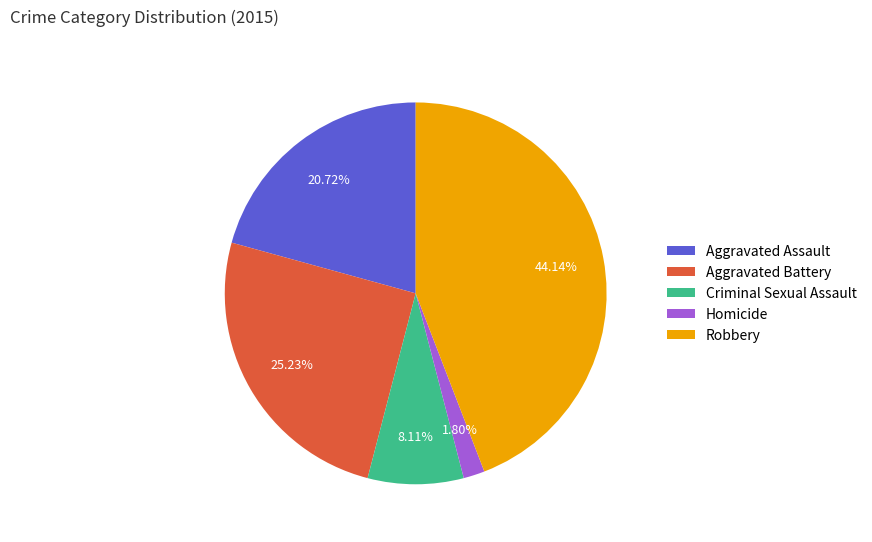

Count the number of slices in the pie.

5